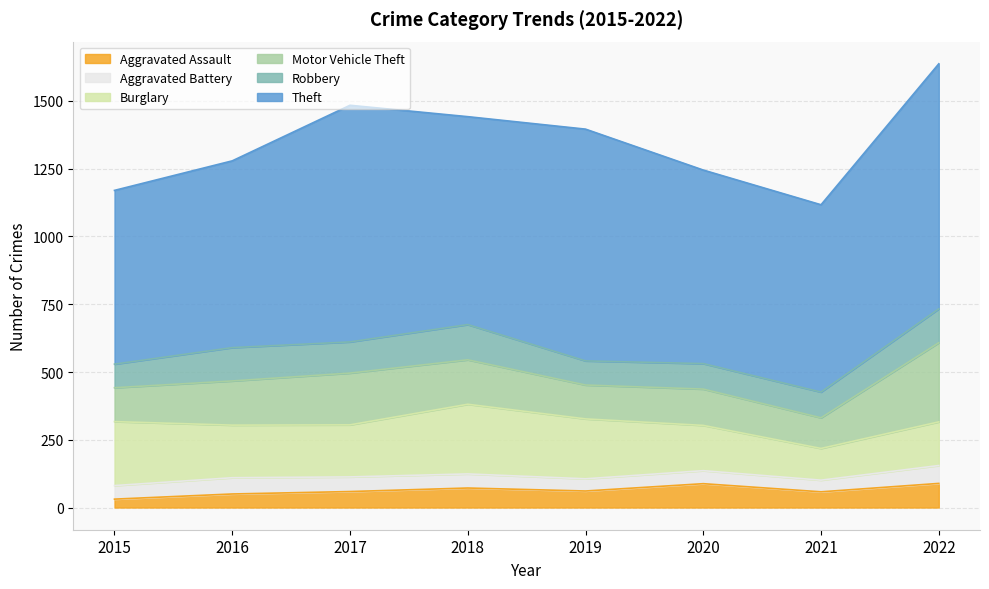

What are all the series names shown in the legend?

Aggravated Assault, Aggravated Battery, Burglary, Motor Vehicle Theft, Robbery, Theft